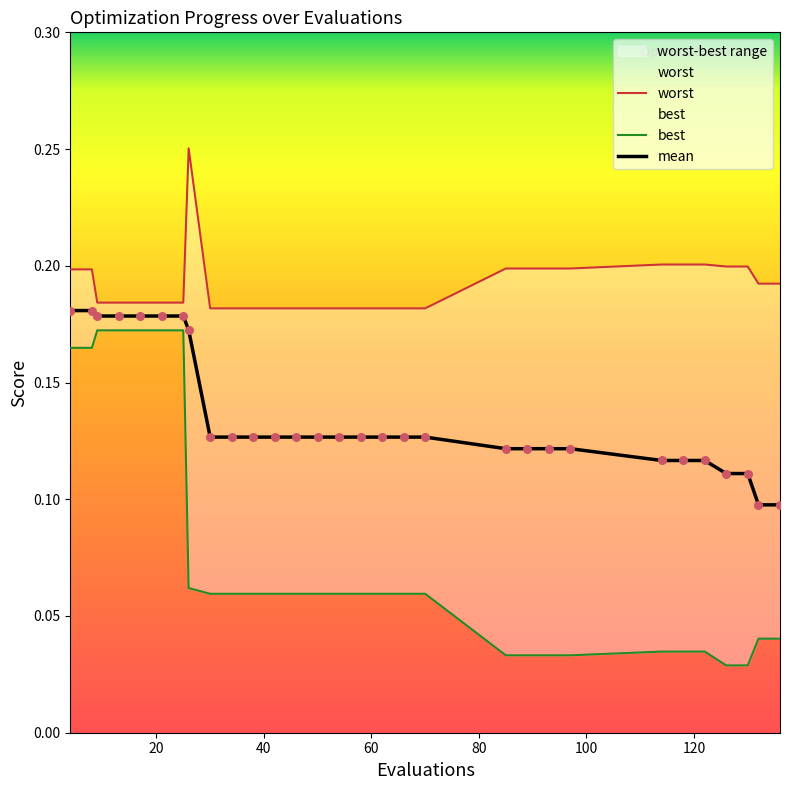

Which series contains the highest Y value?

worst